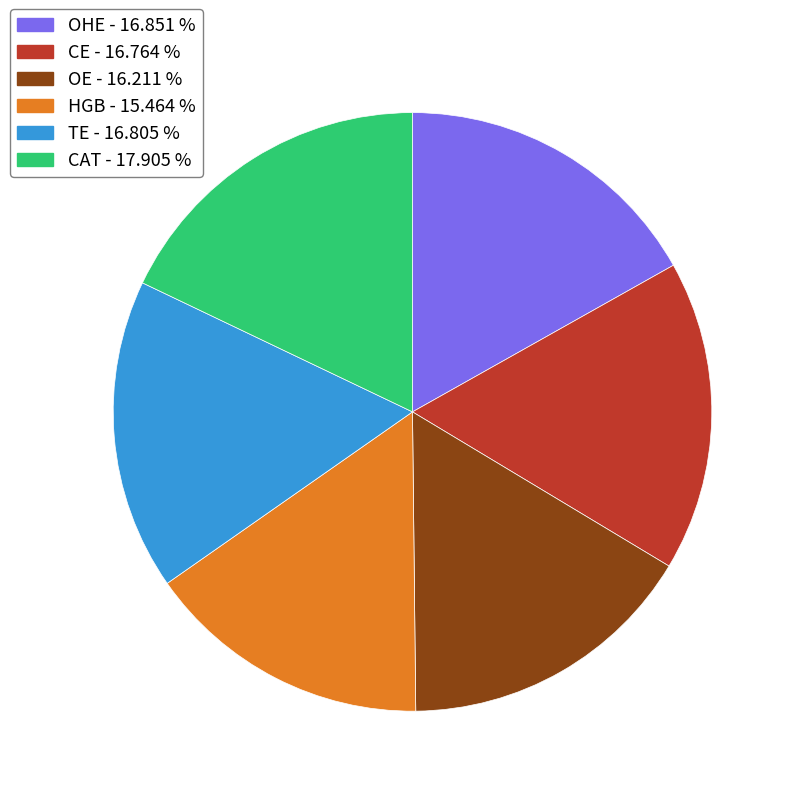

Which category has the biggest portion of the pie?

CAT